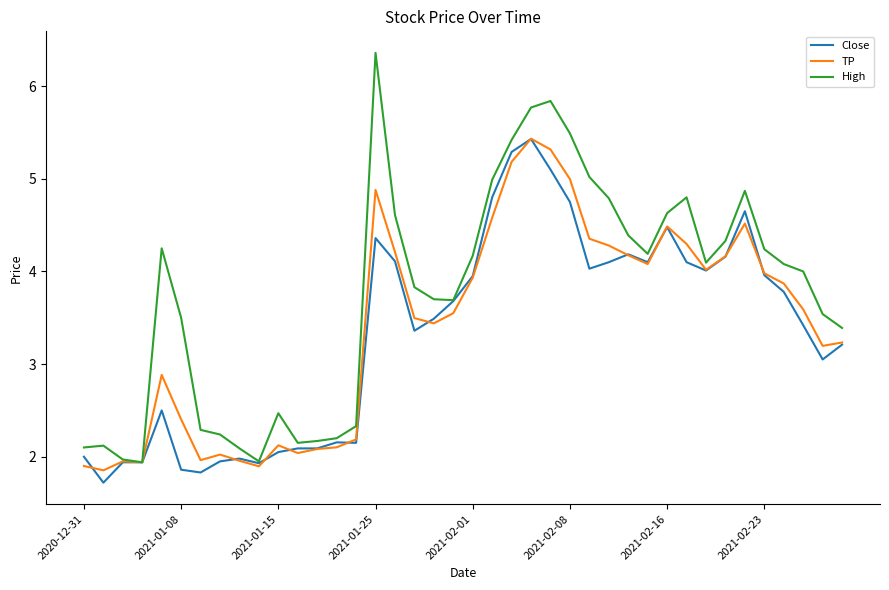

What are all the series names shown in the legend?

Close, TP, High